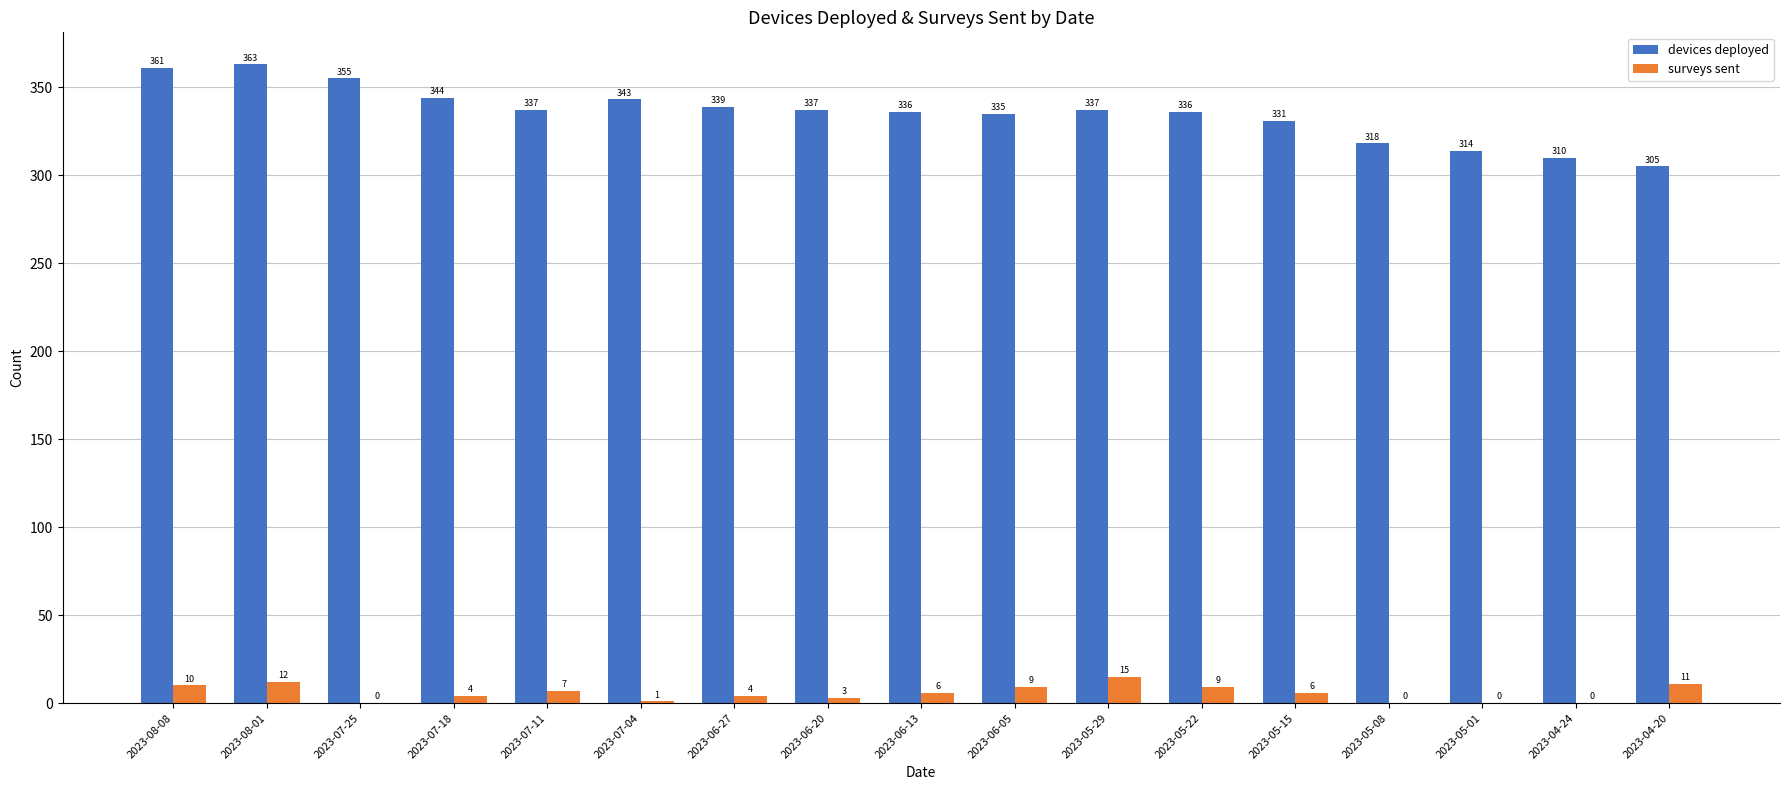

What is the sum of all devices deployed values?

5701